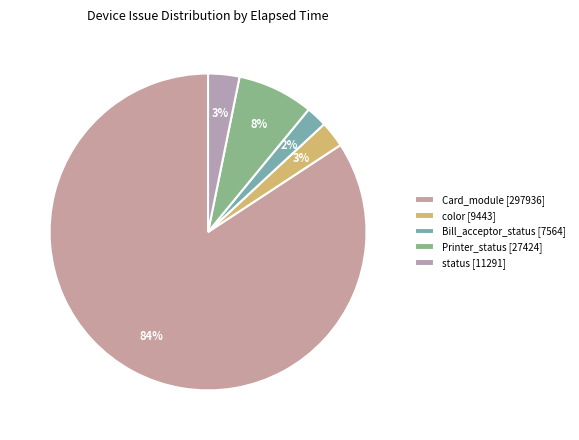

How many slices are in this pie chart?

5